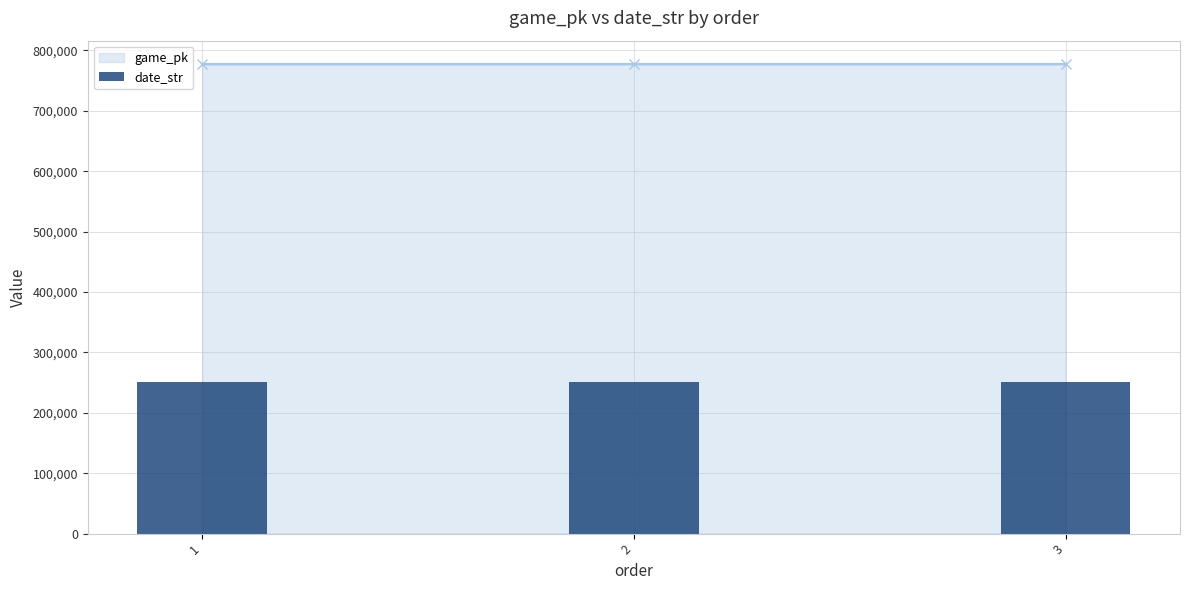

What is the sum of all game_pk values?

2332106